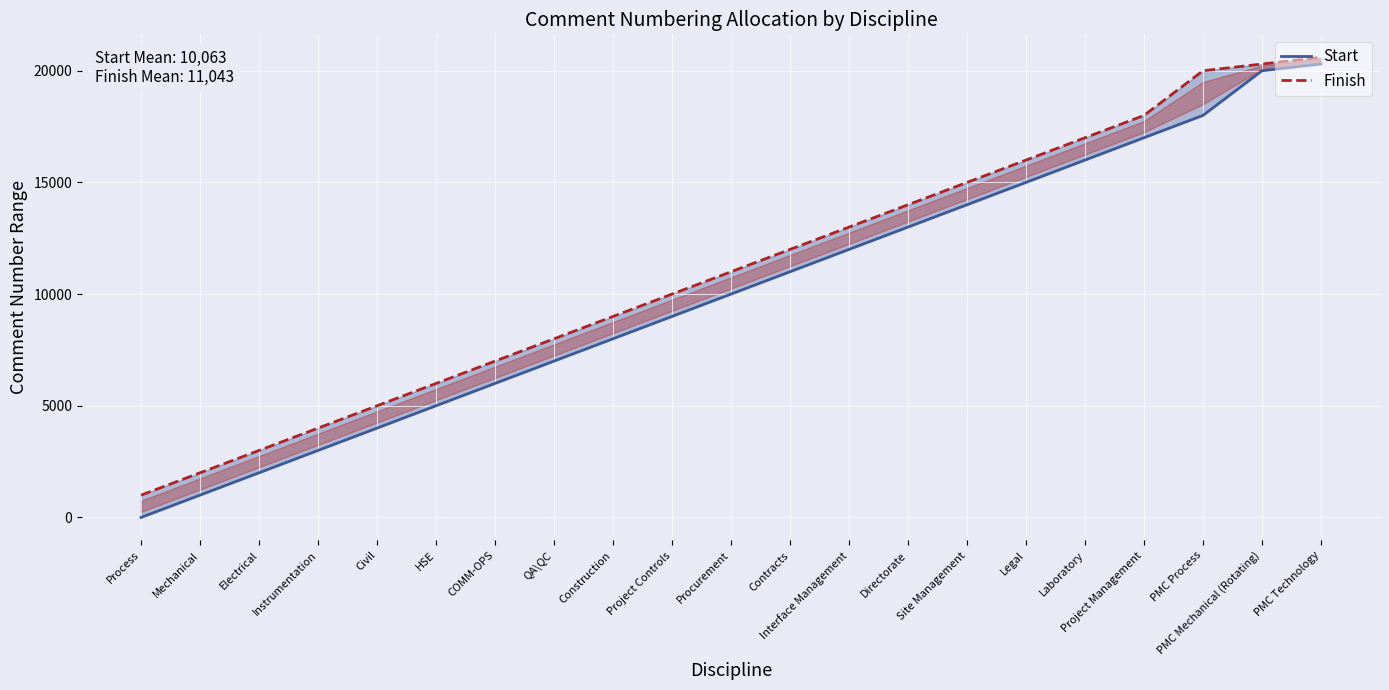

What are all the series names shown in the legend?

Start, Finish